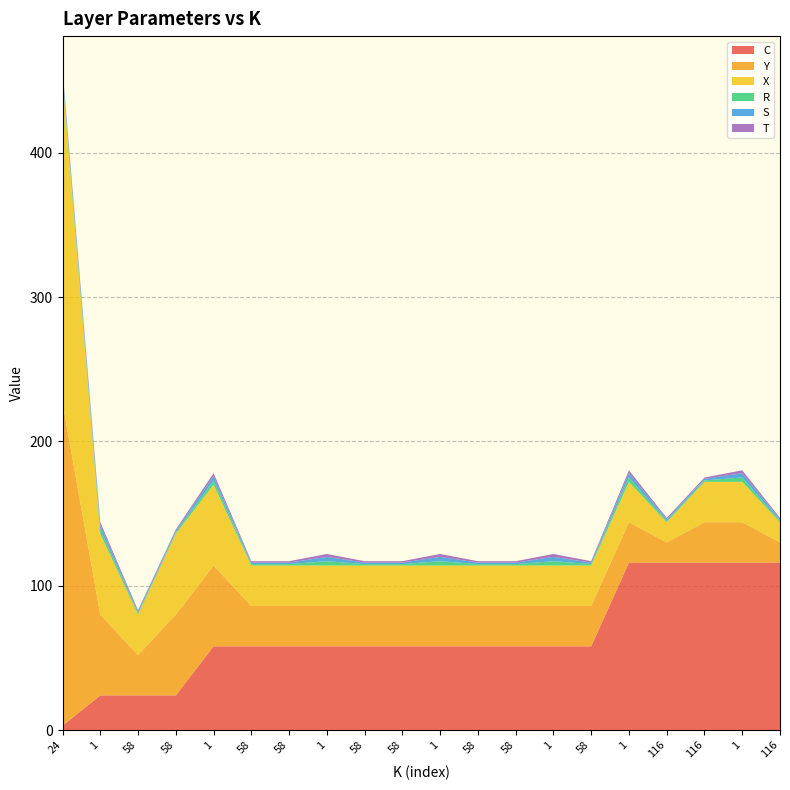

Reading left to right, list all the values displayed in this chart.

C: 3	24	24	24	58	58	58	58	58	58	58	58	58	58	58	116	116	116	116	116
Y: 224	56	28	56	56	28	28	28	28	28	28	28	28	28	28	28	14	28	28	14
X: 224	56	28	56	56	28	28	28	28	28	28	28	28	28	28	28	14	28	28	14
R: 3	3	1	1	3	1	1	3	1	1	3	1	1	3	1	3	1	1	3	1
S: 3	3	1	1	3	1	1	3	1	1	3	1	1	3	1	3	1	1	3	1
T: 1	2	1	1	2	1	1	2	1	1	2	1	1	2	1	2	1	1	2	1